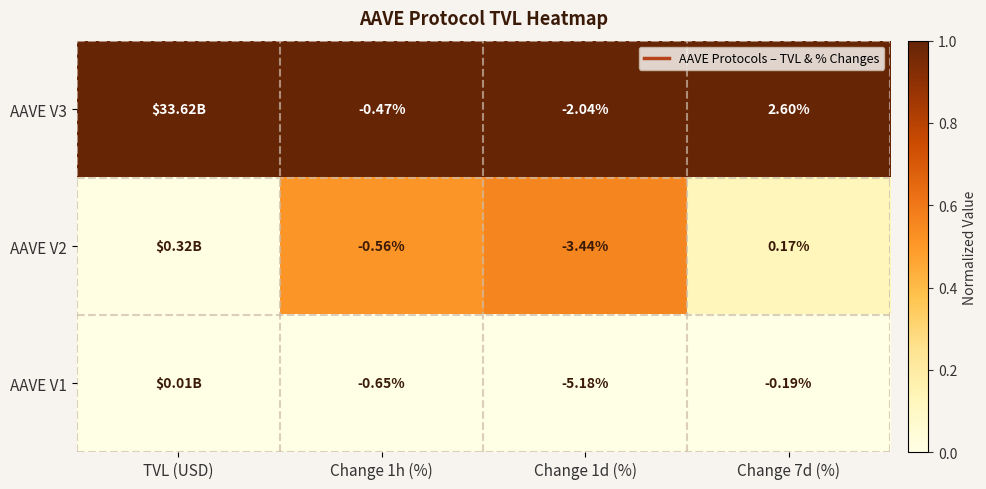

What is the sum of the AAVE V2 values at TVL (USD) and Change 7d (%)?

0.1